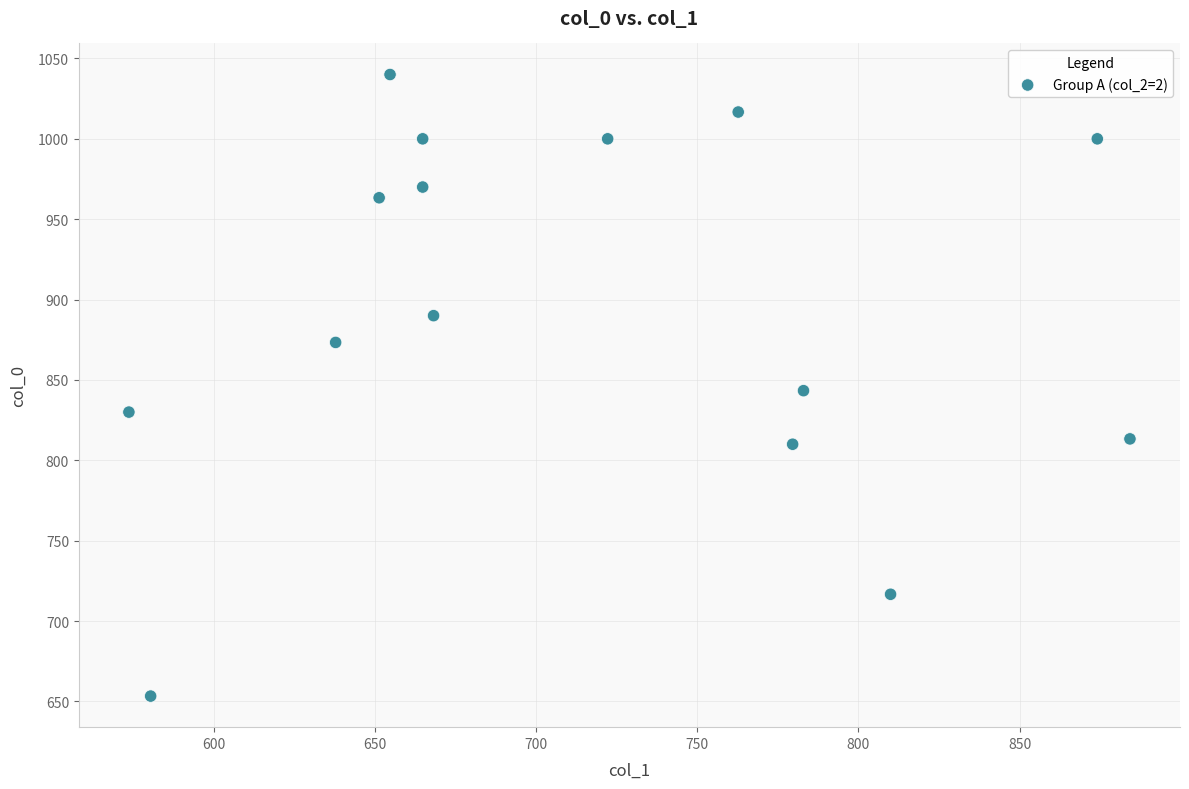

What is the range of X values (max minus min)?

310.5